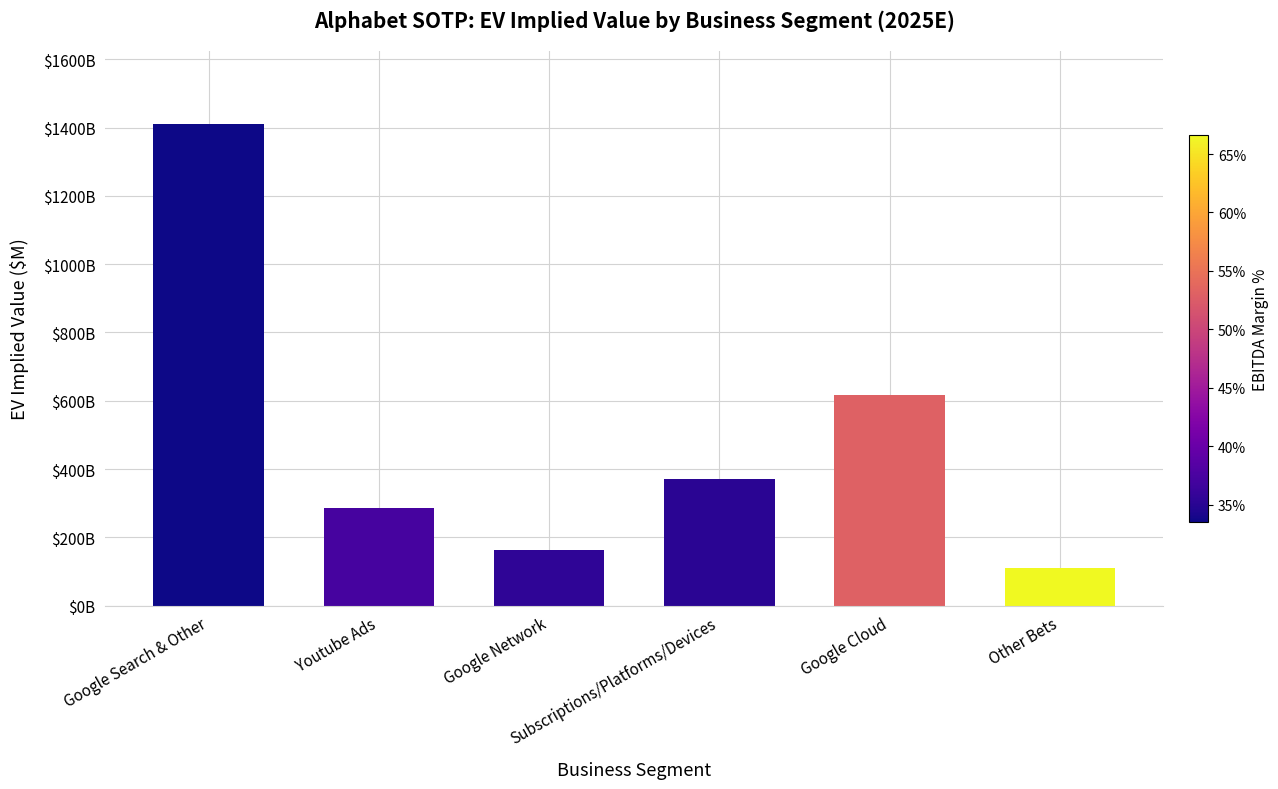

Rank the categories by value from highest to lowest.

Google Search & Other, Google Cloud, Subscriptions/Platforms/Devices, Youtube Ads, Google Network, Other Bets